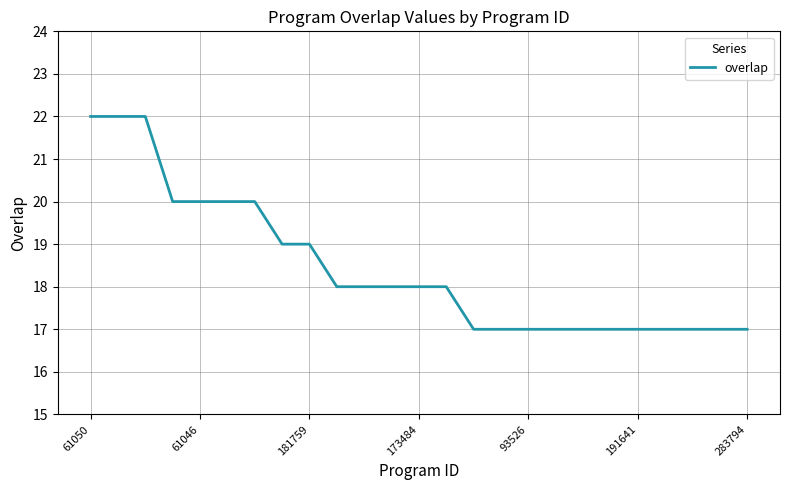

What is the maximum value shown in the chart?

22